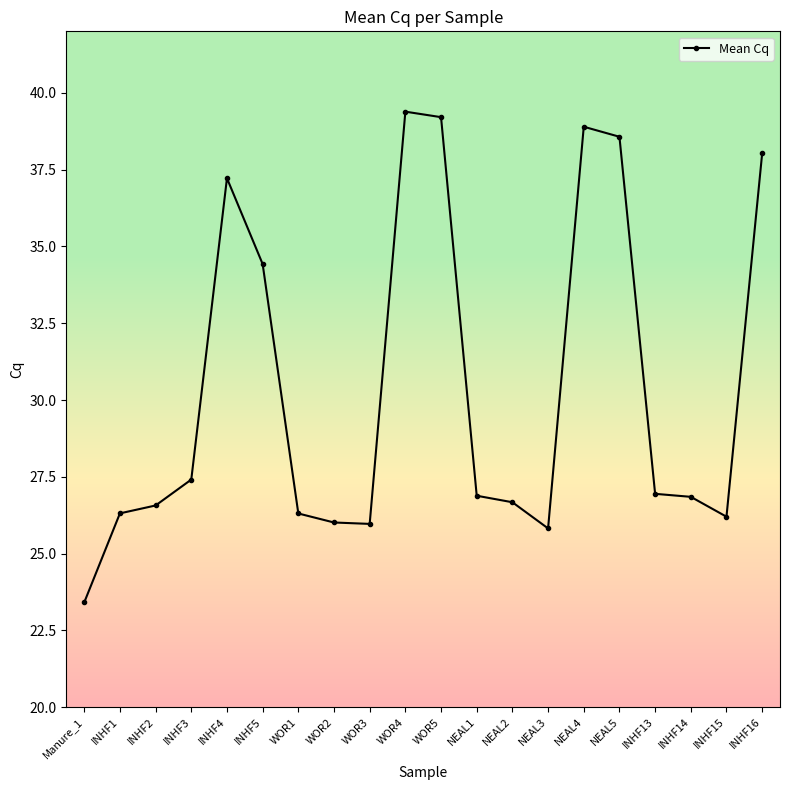

What is the difference between the second highest and second lowest values?

13.4